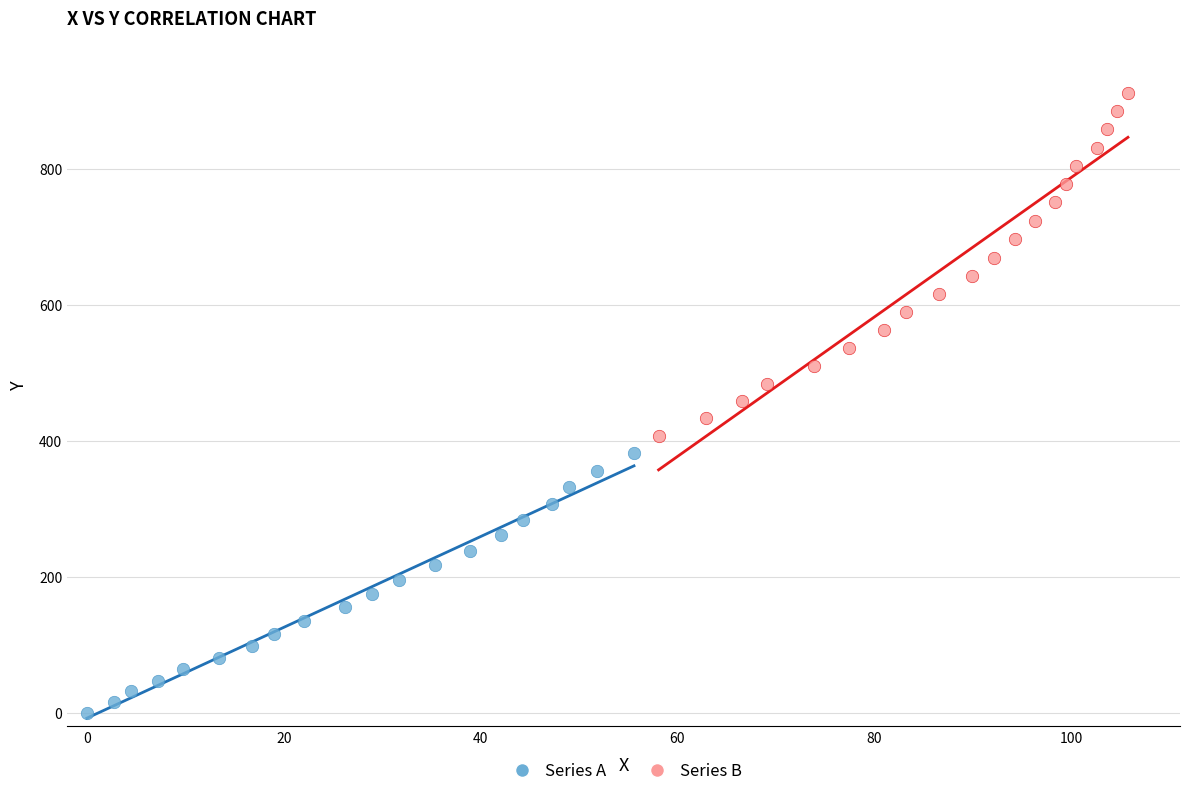

Which series reaches the minimum Y coordinate?

Series A